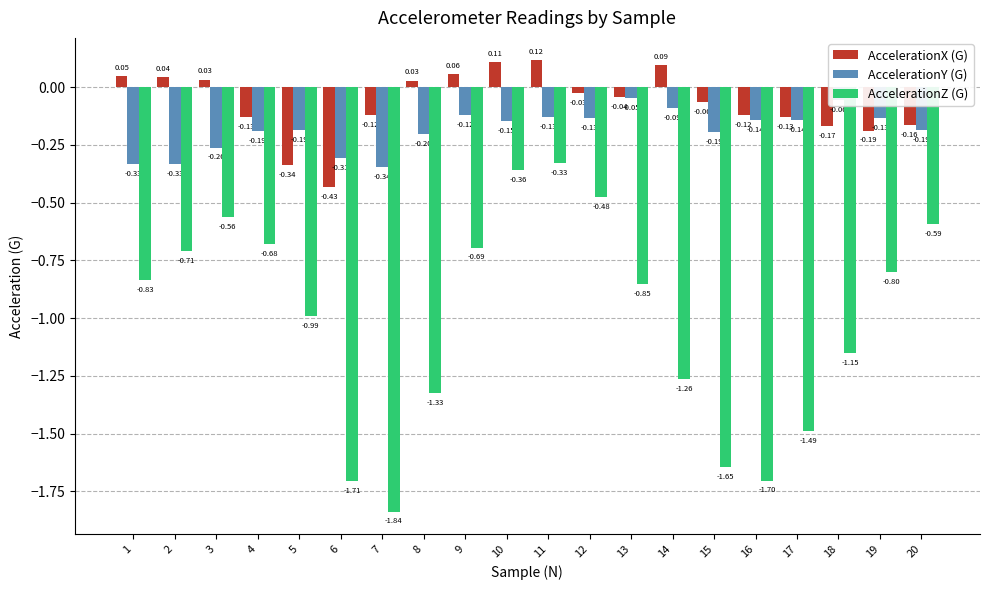

What is the sum of all AccelerationY (G) values?

-3.7